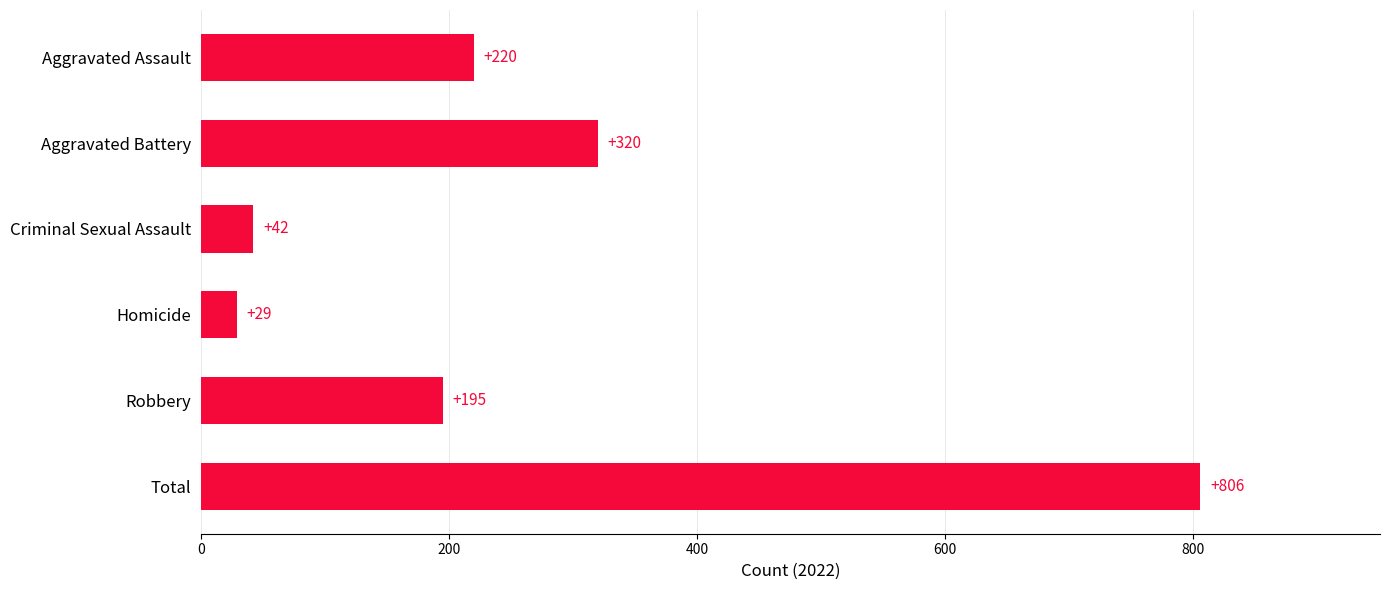

What is the average value?

269